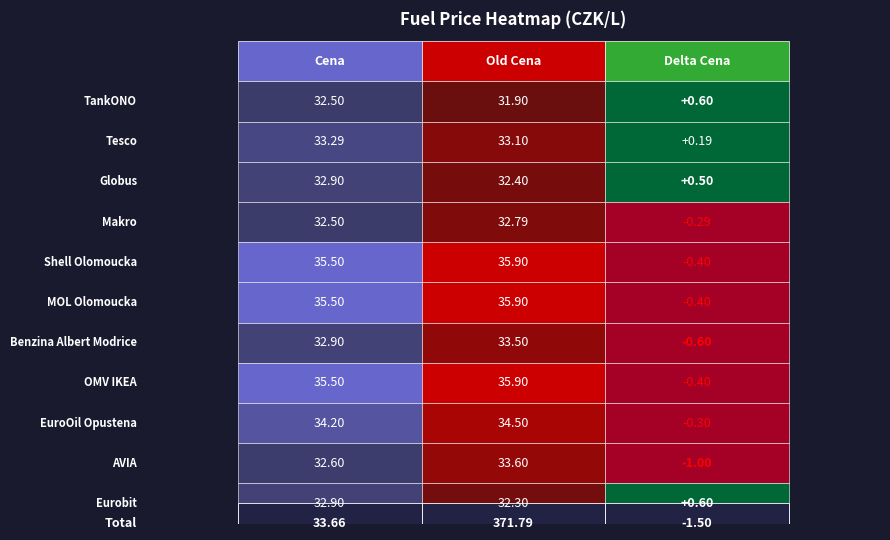

What is the difference between the maximum and minimum values in the MOL Olomoucka series?

36.3